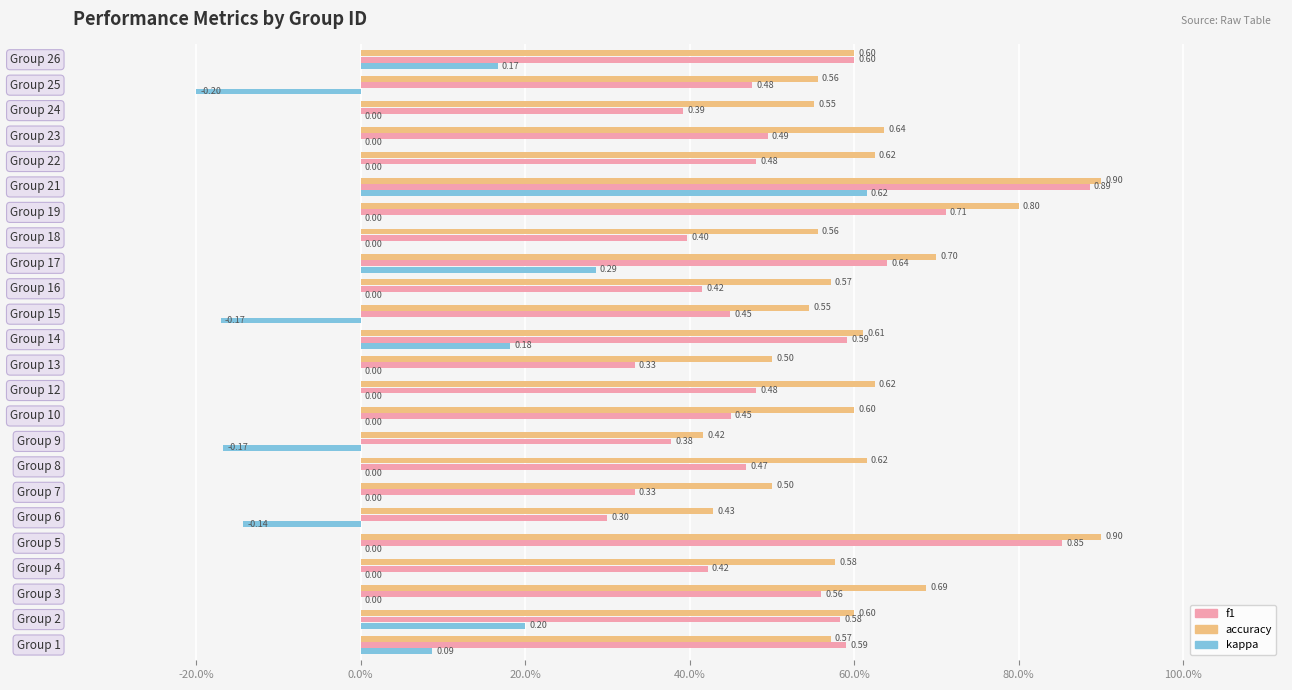

What are all the series names shown in the legend?

f1, accuracy, kappa